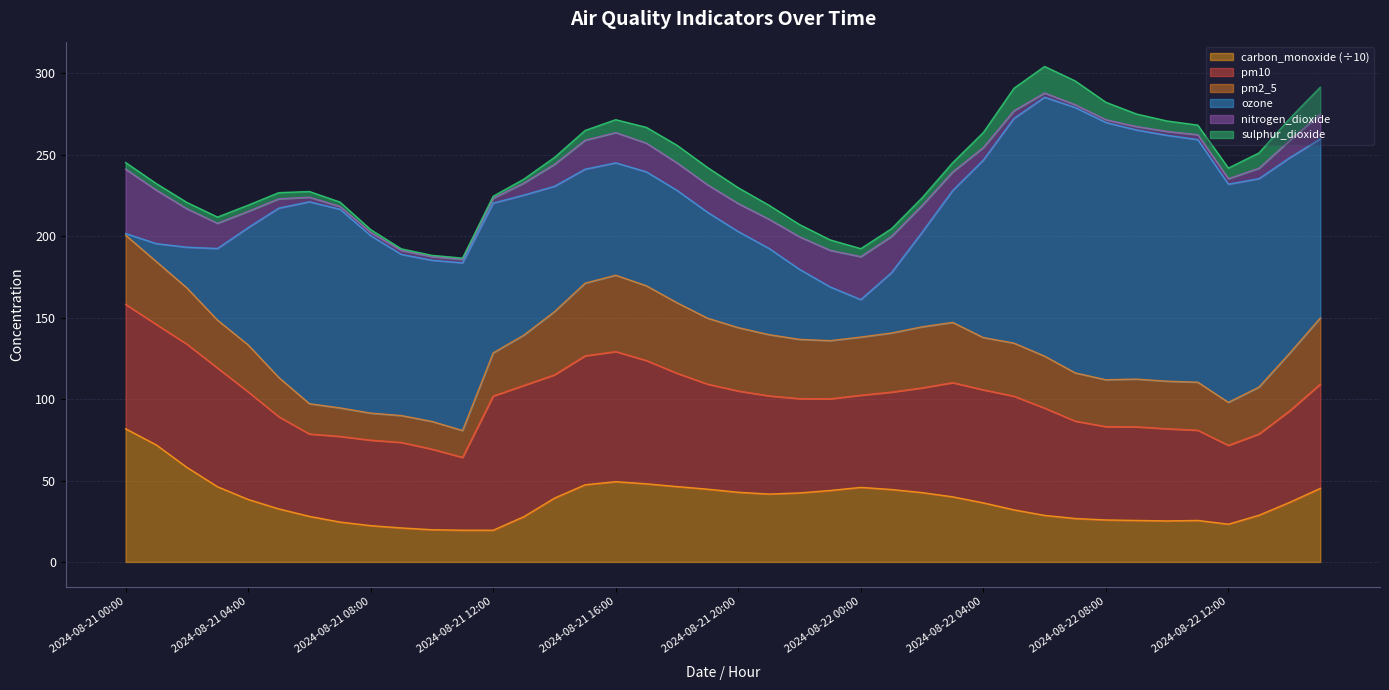

What position from the left is 2024-08-21 00:00?

1